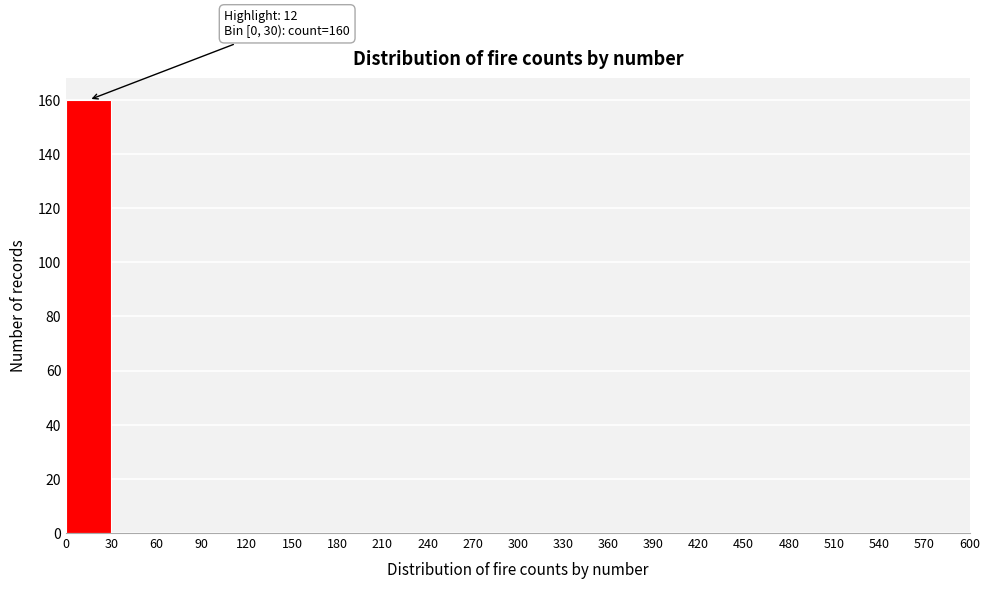

Which range on the x-axis has the tallest bar?

0 to 30